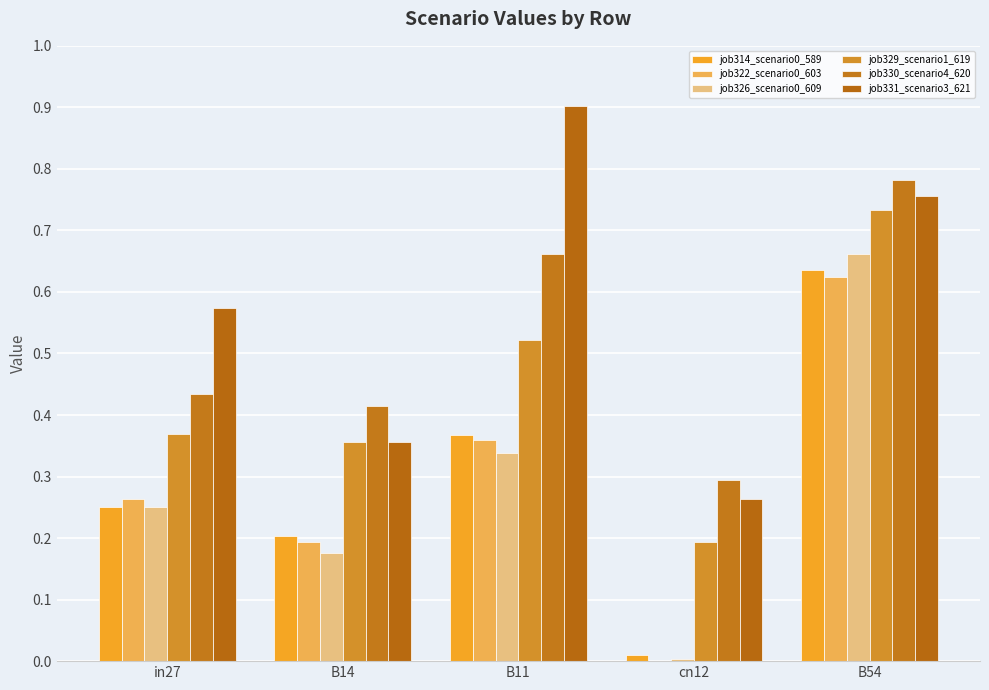

What is the difference between the maximum and minimum values in the job322_scenario0_603 series?

0.6